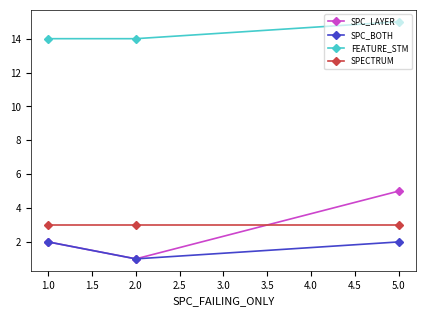

Which category has the highest value across all series?

5.0